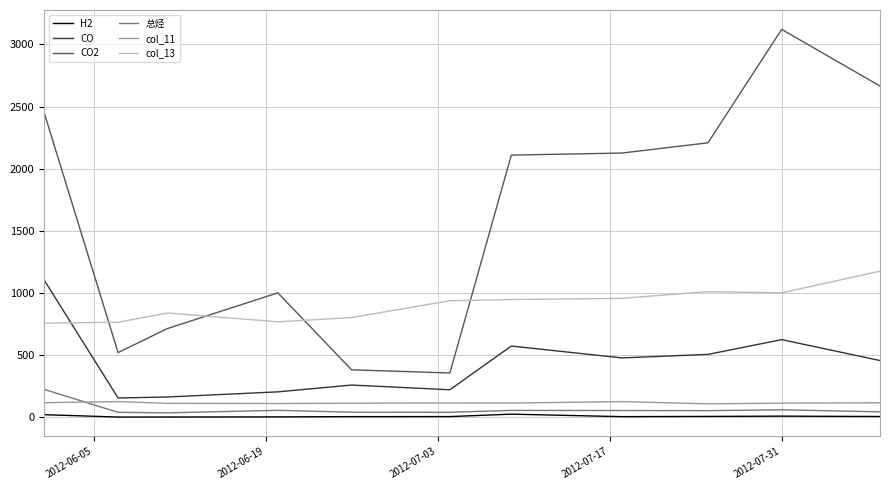

Which series has the largest total across all categories?

CO2